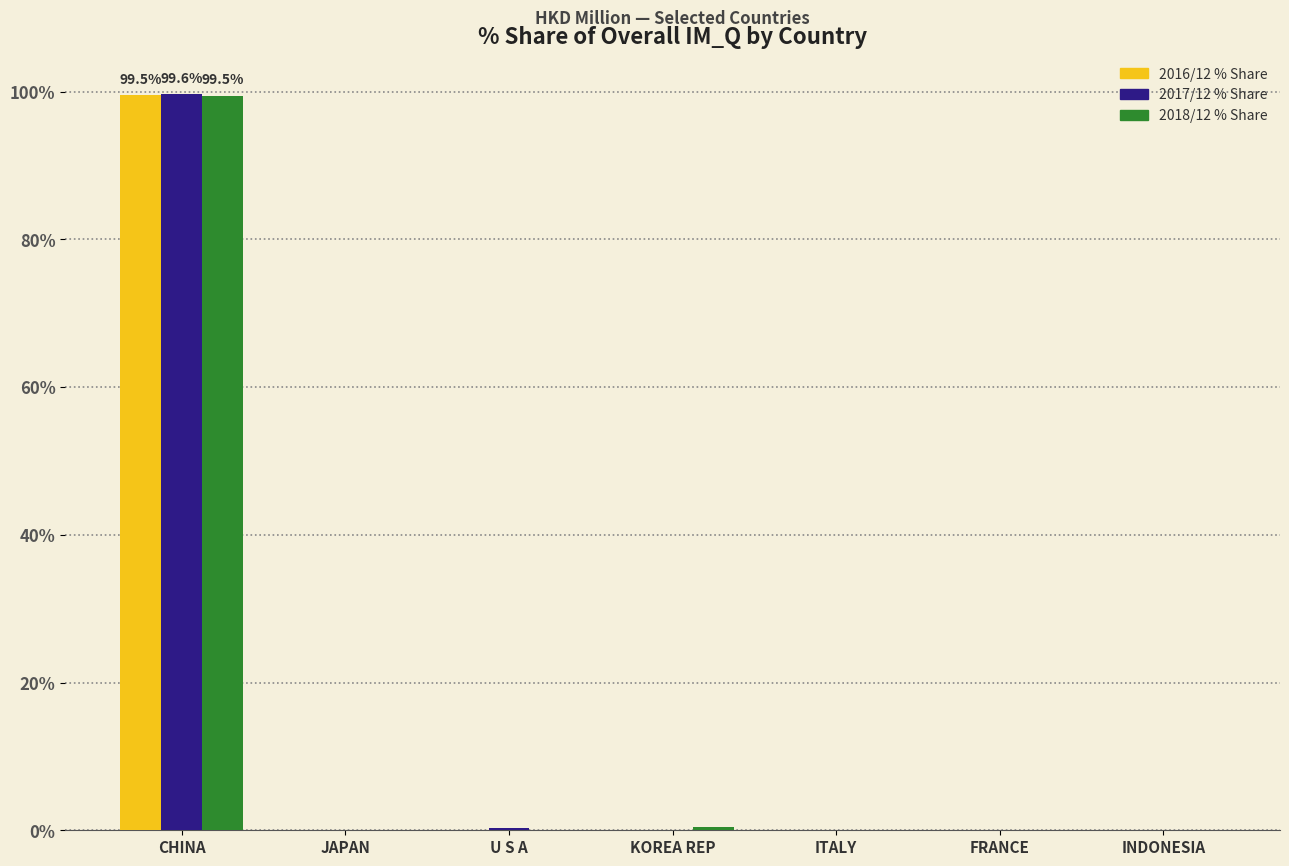

Count the number of categories in the chart.

7